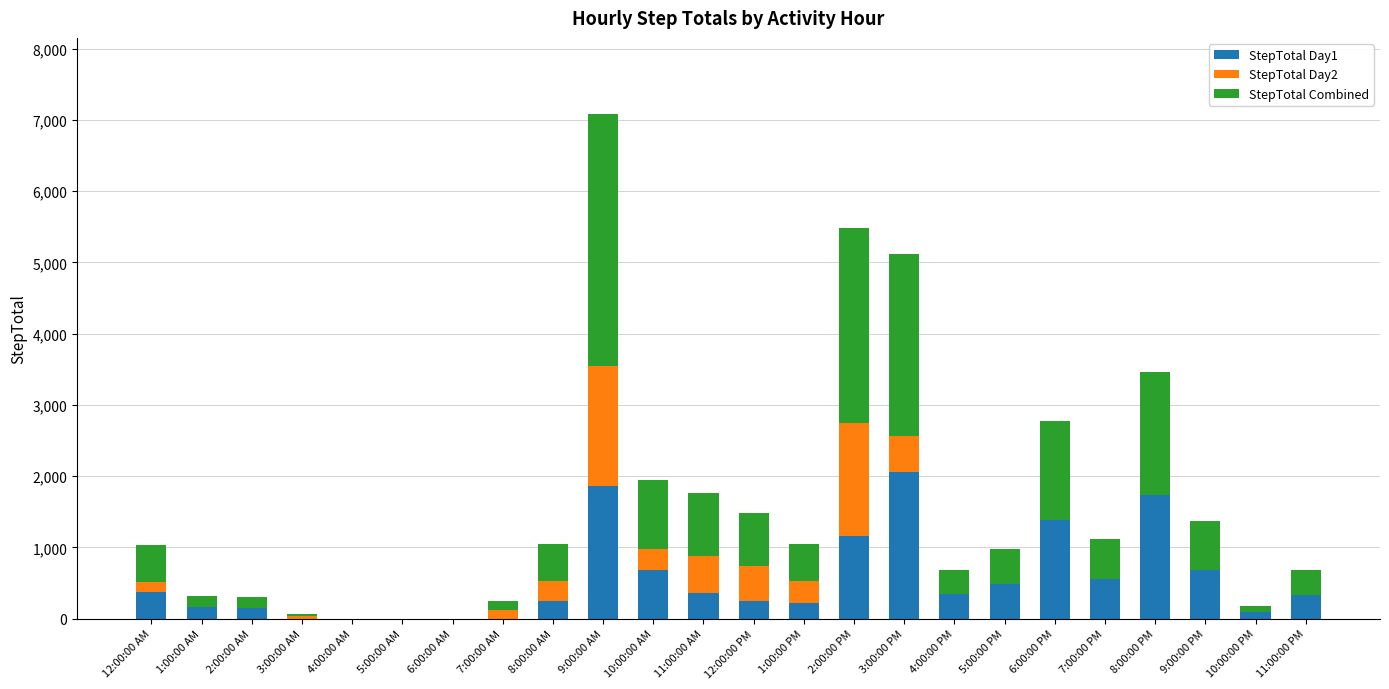

What is the average value of the StepTotal Day1 series?

548